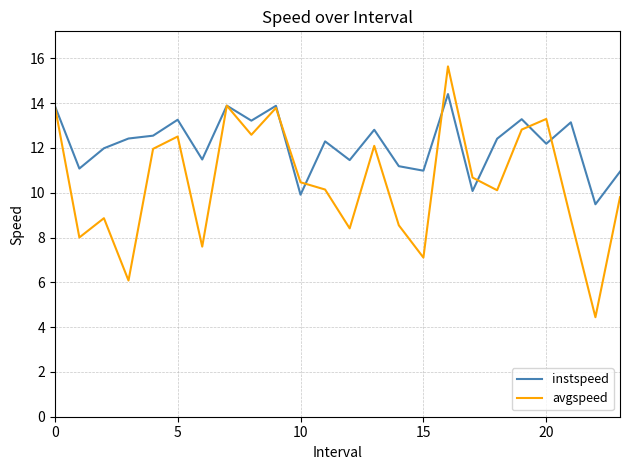

Rank the series by their maximum value, from highest to lowest.

avgspeed, instspeed